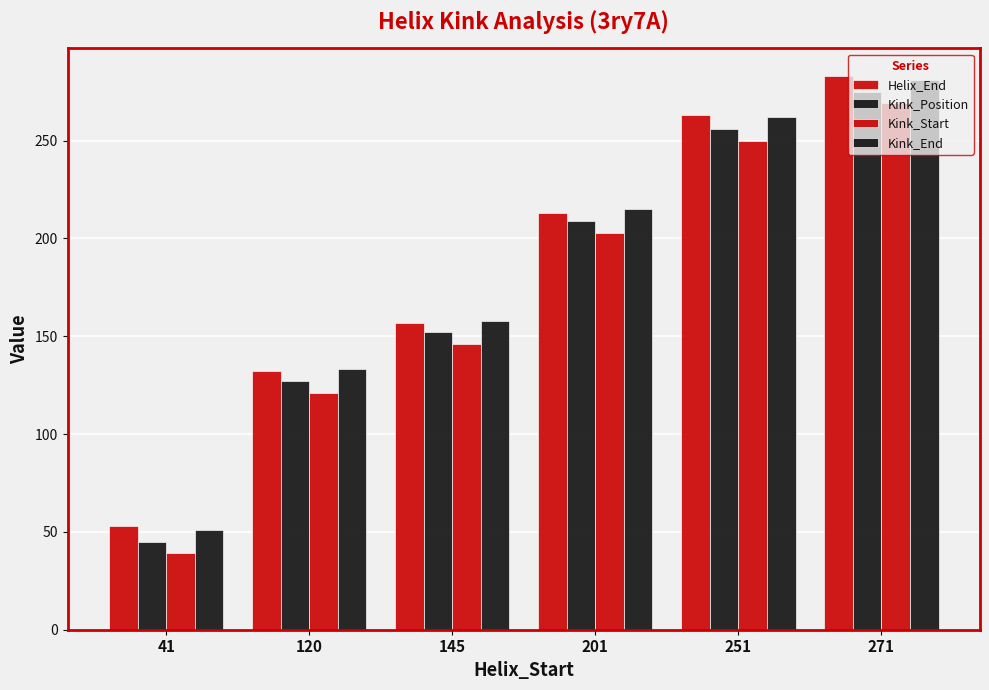

How many data points in Helix_End are less than 213?

3